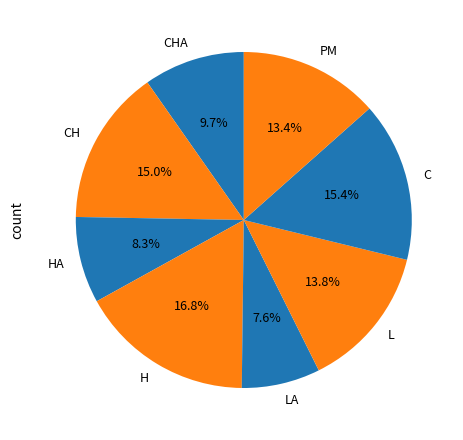

What percentage is the PM slice, to the nearest percent?

13%